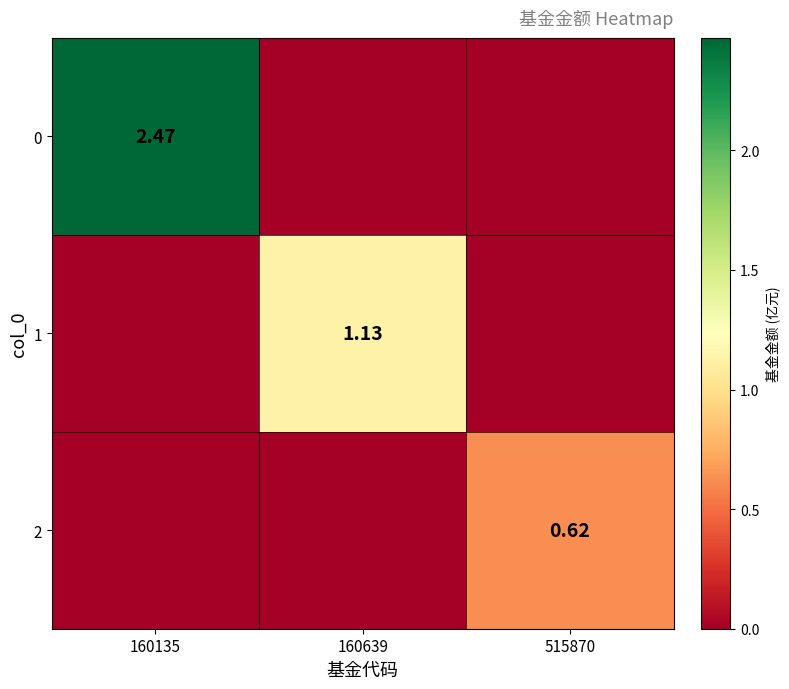

At which label is 1 closest to 0?

160135